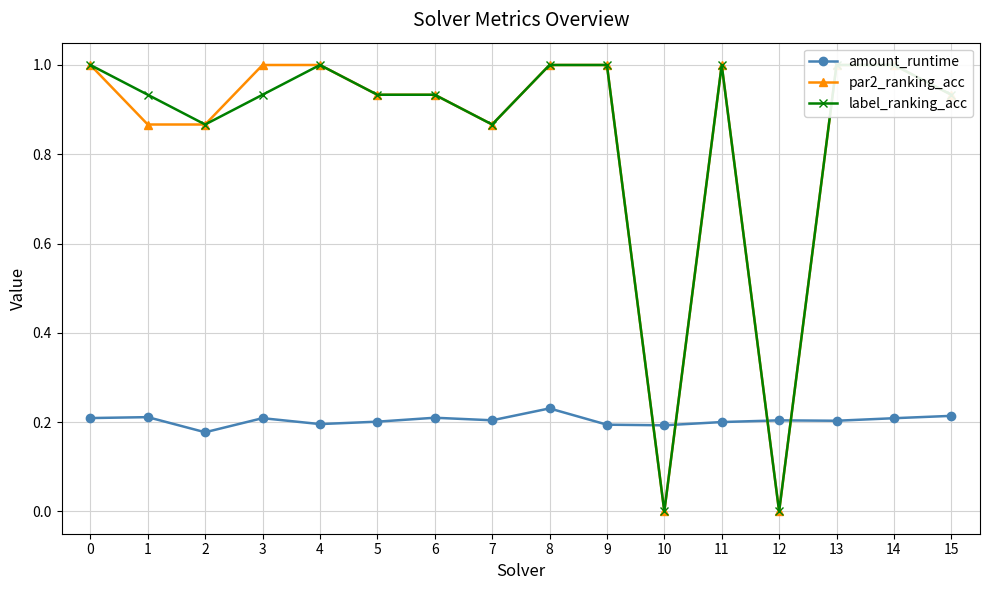

True or false: label_ranking_acc and amount_runtime intersect in this chart.

True